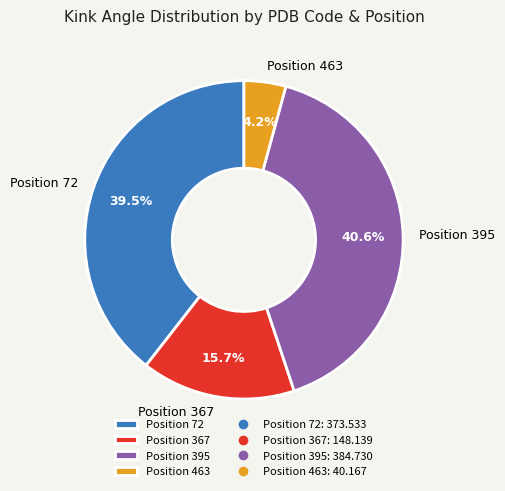

Approximately how many times larger is the value at Position 463 compared to Position 367?

0.3